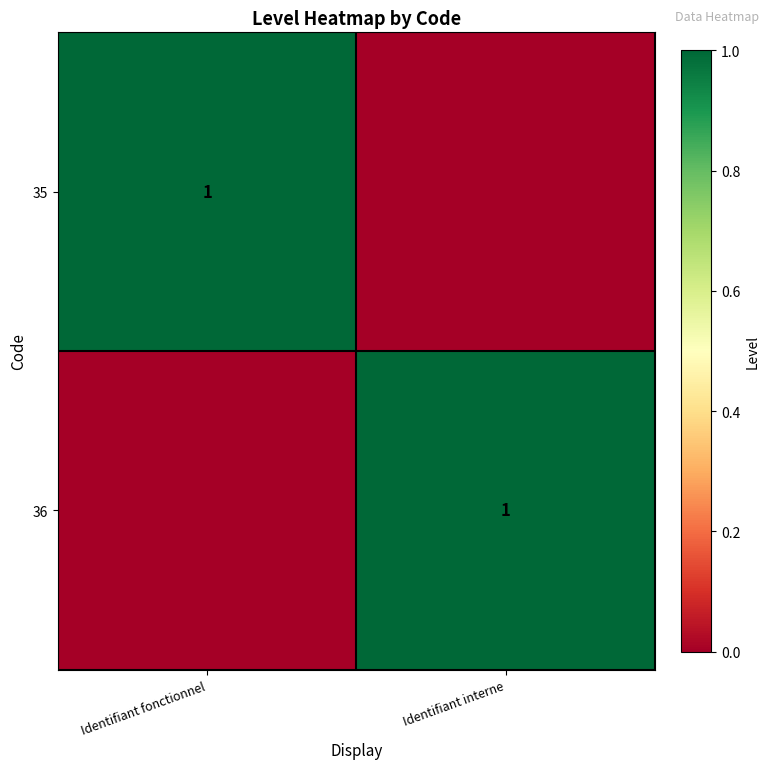

The 35 series shows 1 at Identifiant fonctionnel. True or false?

True